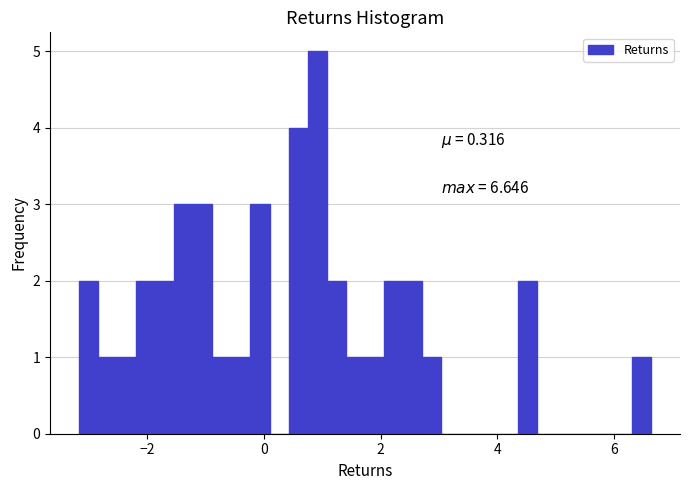

Around what value on the x-axis is the tallest bar? Give the approximate position of its centre, as read against the axis.

1.0